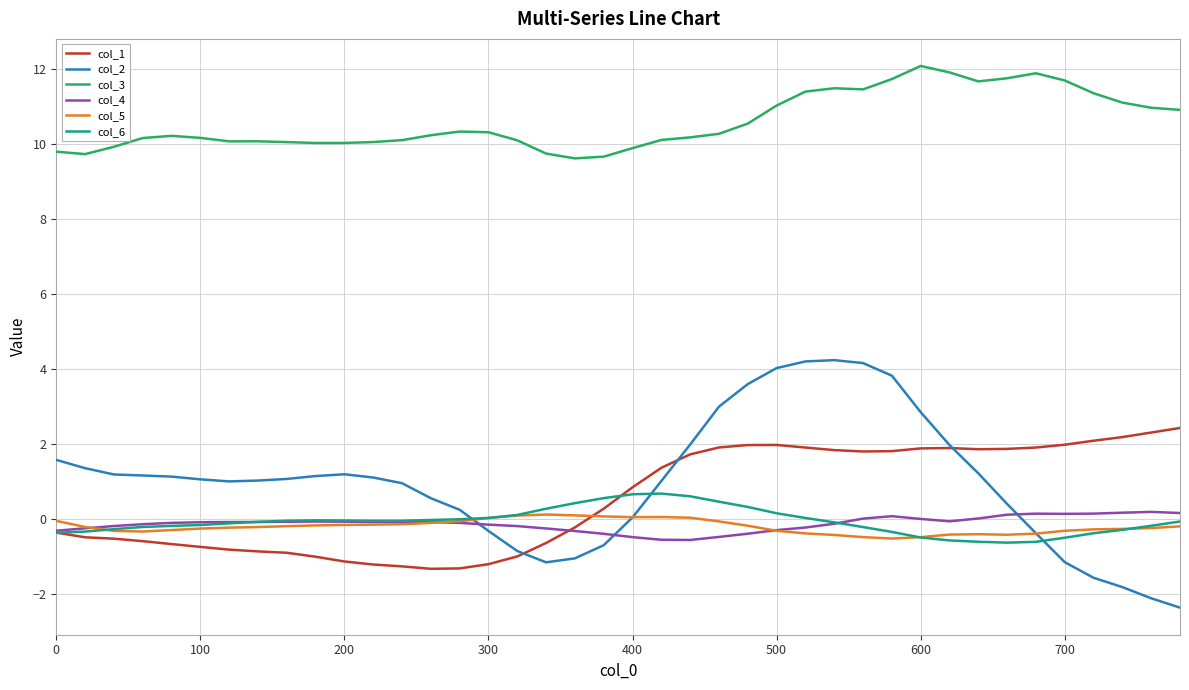

How many negative values does the col_1 series have?

19